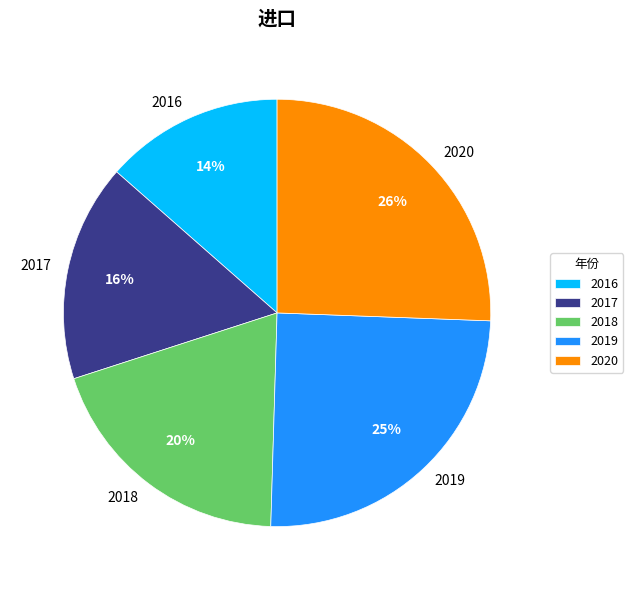

What is the smallest slice in the pie chart?

2016